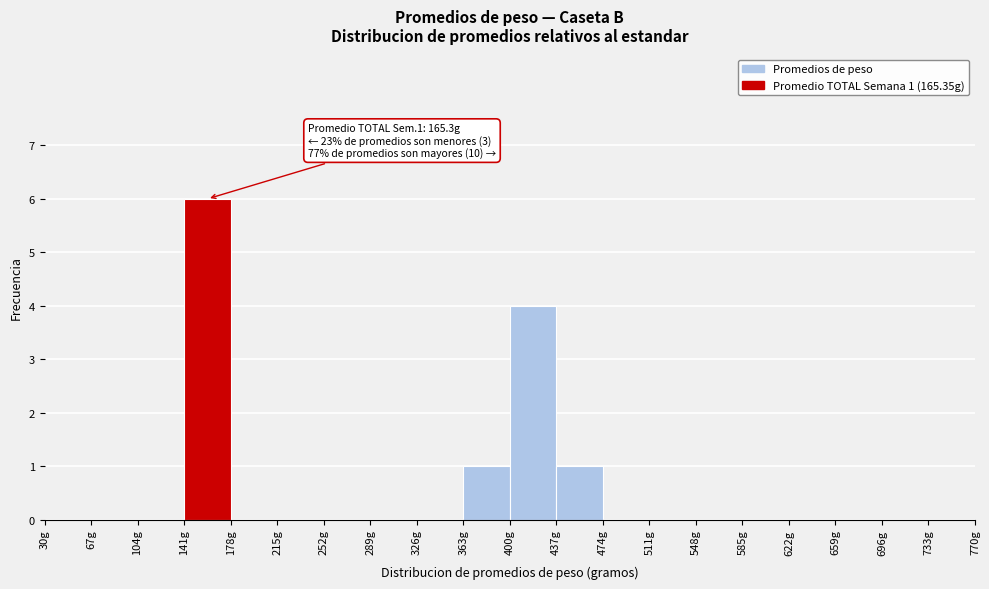

Over which range of the x-axis is the bar tallest?

141 to 178